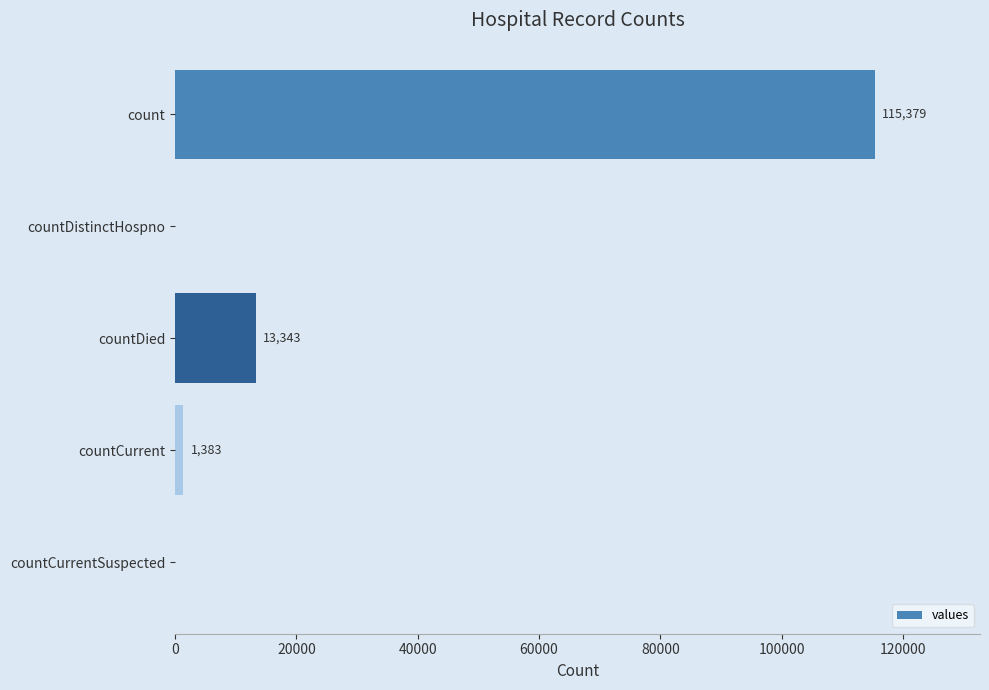

At which label is the value closest to 57689?

countDied